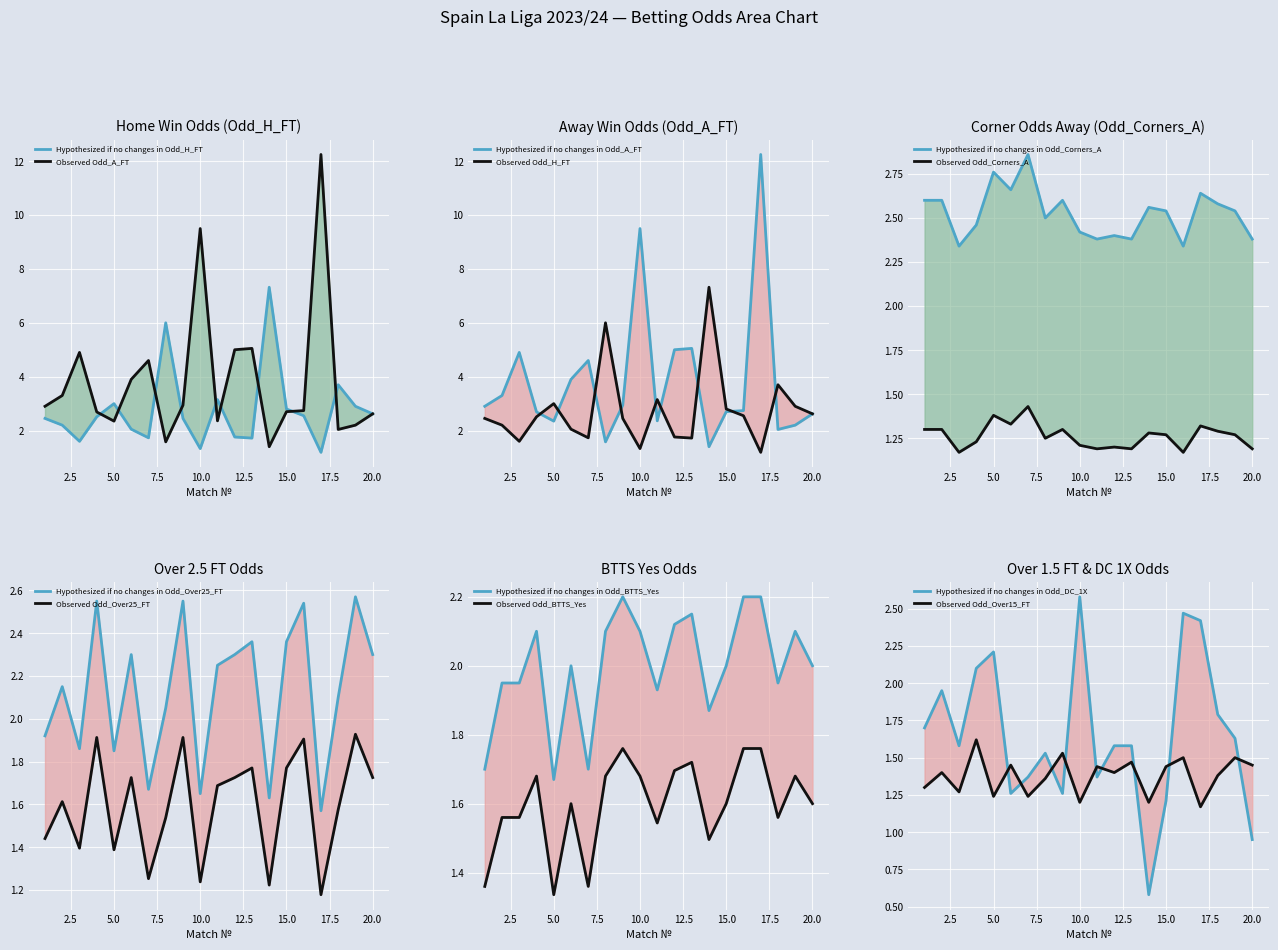

Which category has the lowest value across all series?

17